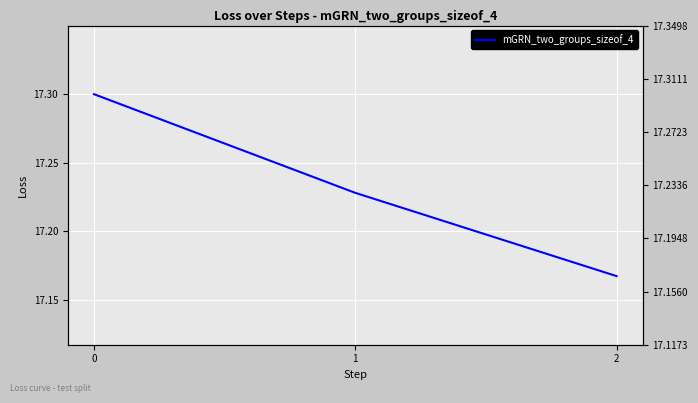

Between 2 and 1, which is larger?

1